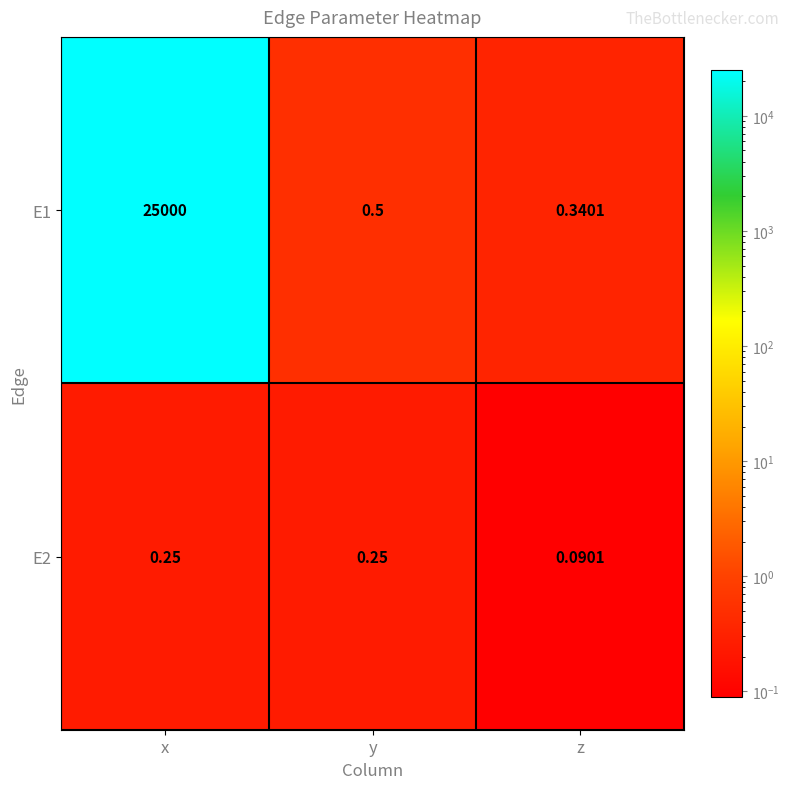

Which category has the lowest value in the E2 series?

z